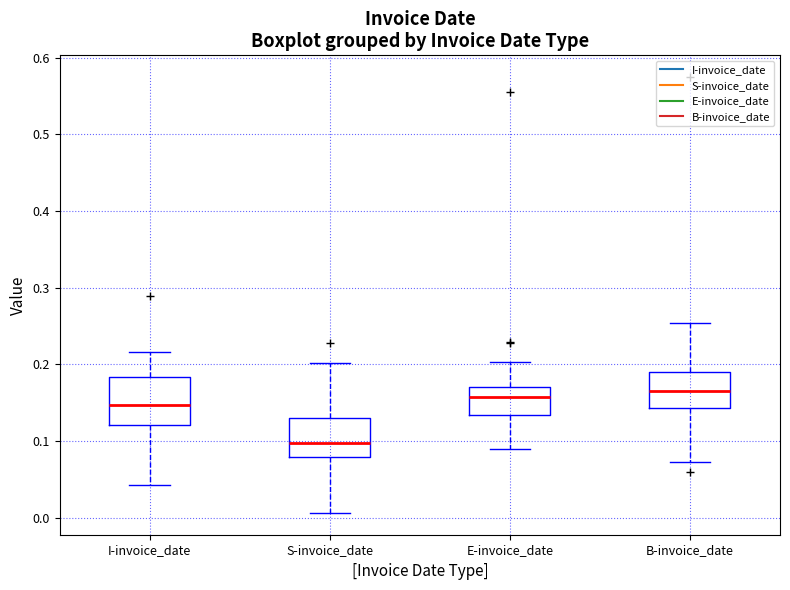

Comparing the boxes themselves (not the whiskers), which one is the tallest?

I-invoice_date